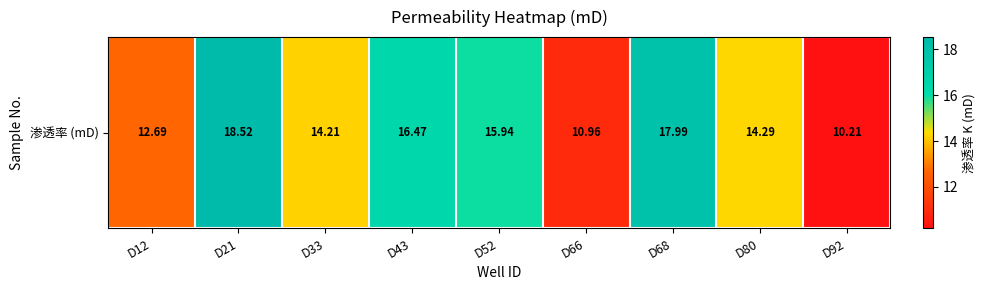

Where is the data nearest to the value 14?

D33